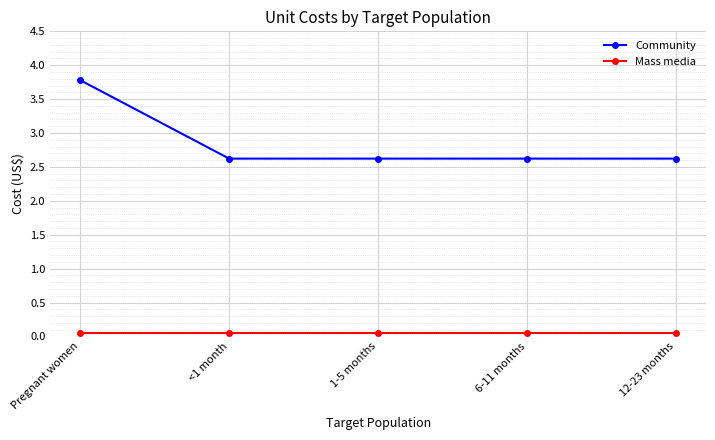

What is the difference between the maximum and minimum values in the Community series?

1.2